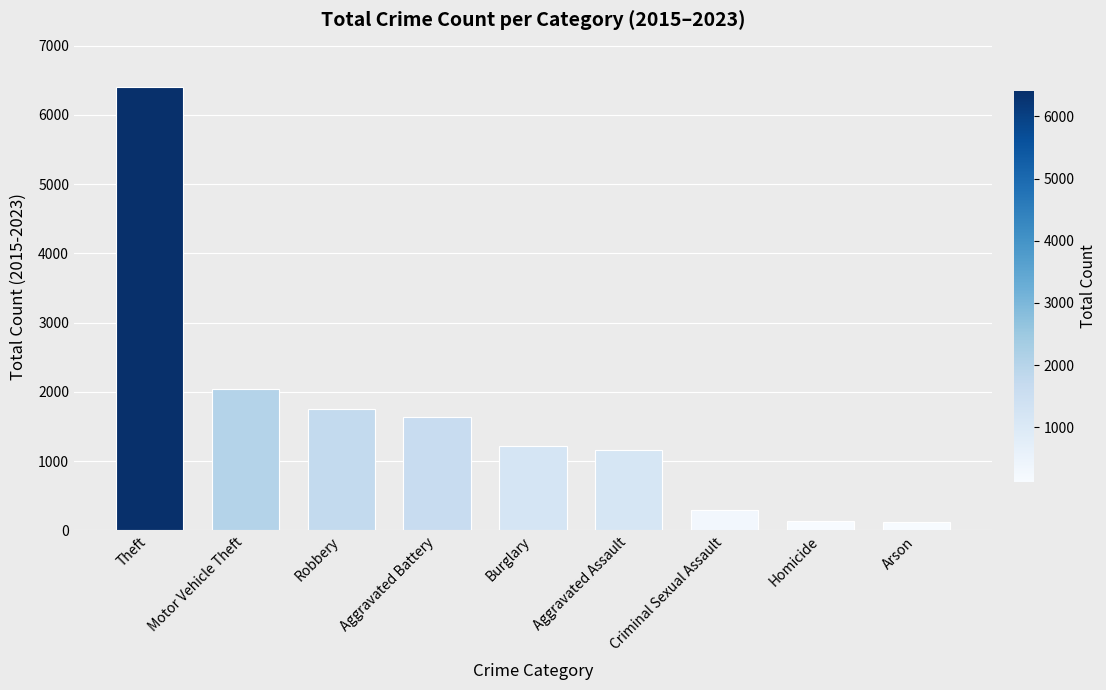

What is the difference between the second highest and second lowest values?

1905